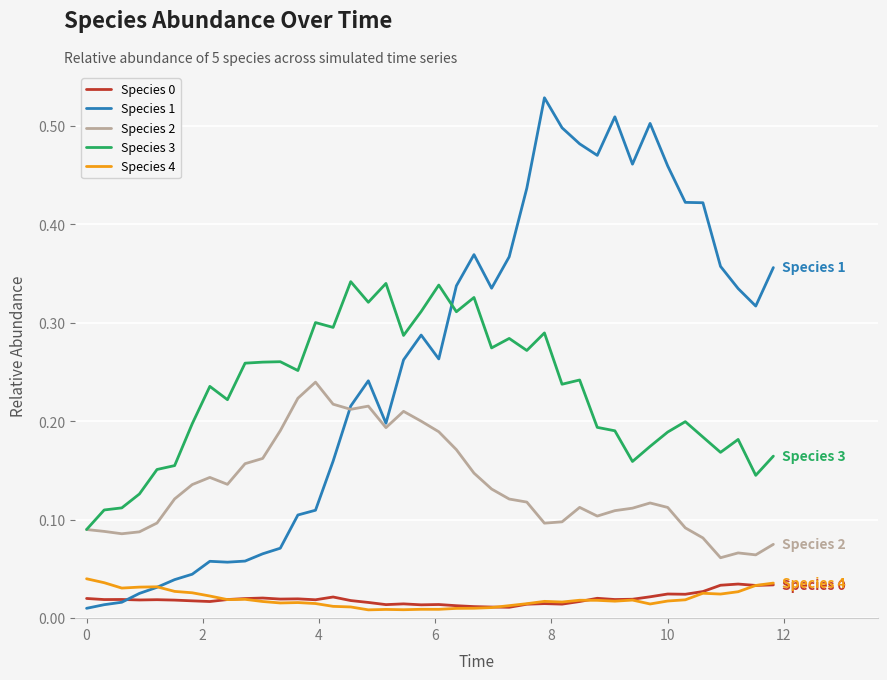

Which series has the widest spread of values?

Species 1